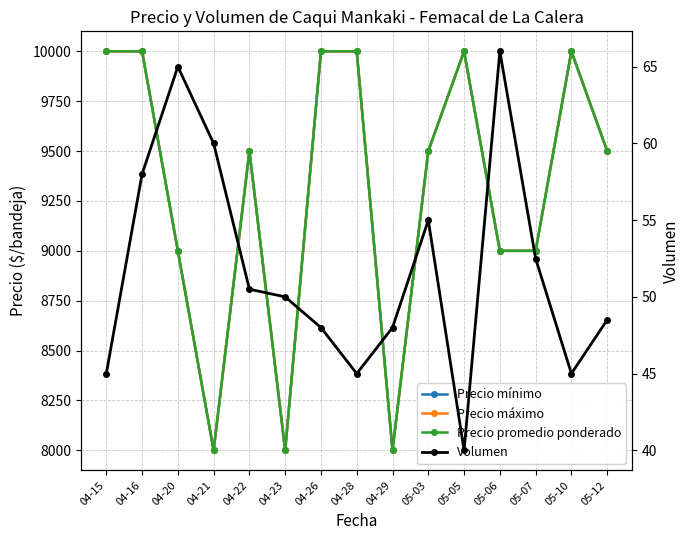

The value of Precio mínimo at 04-20 is 5870.6. True or false?

False